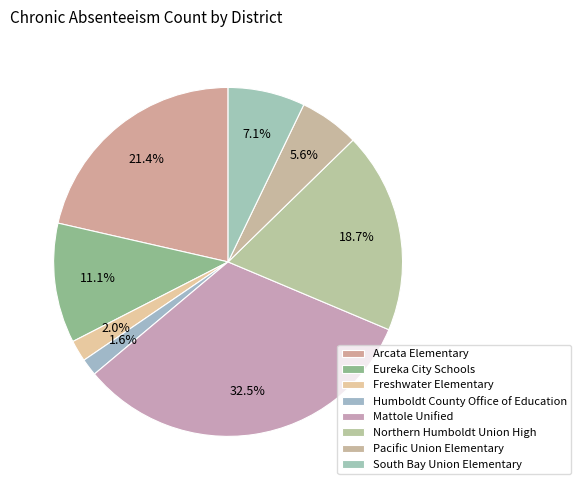

The South Bay Union Elementary slice represents 18% of the pie. True or false?

False